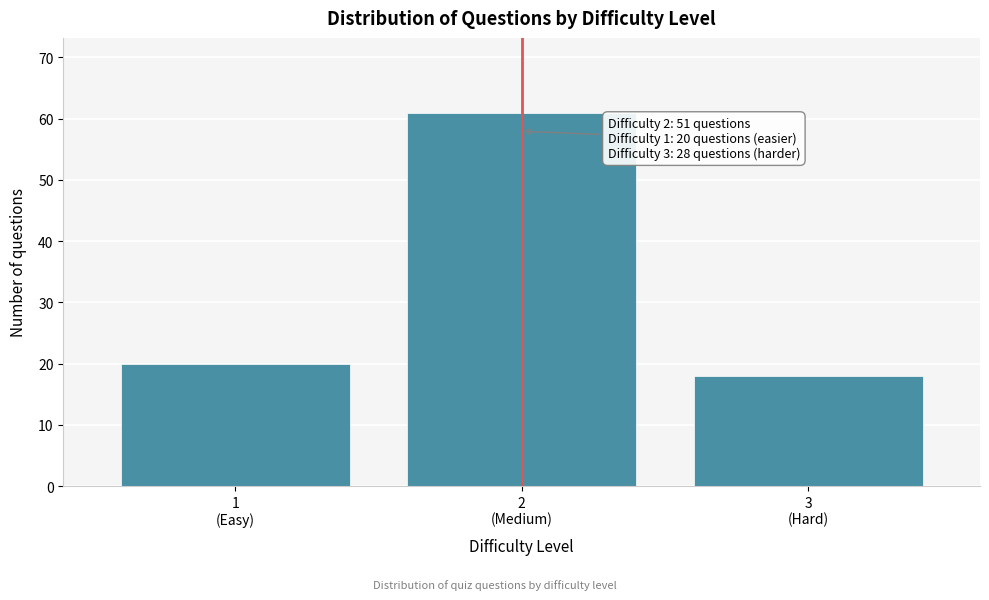

Reading right to left, extract all data points from this chart.

18	61	20